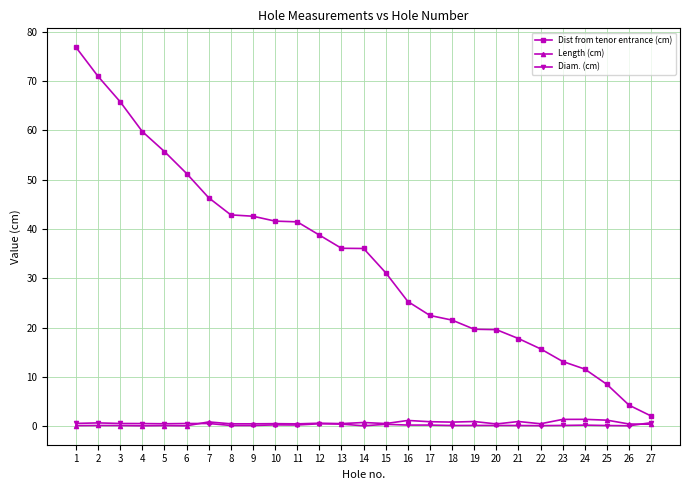

Is the value of Dist from tenor entrance (cm) at 27 greater than the value of Length (cm) at 18?

Yes